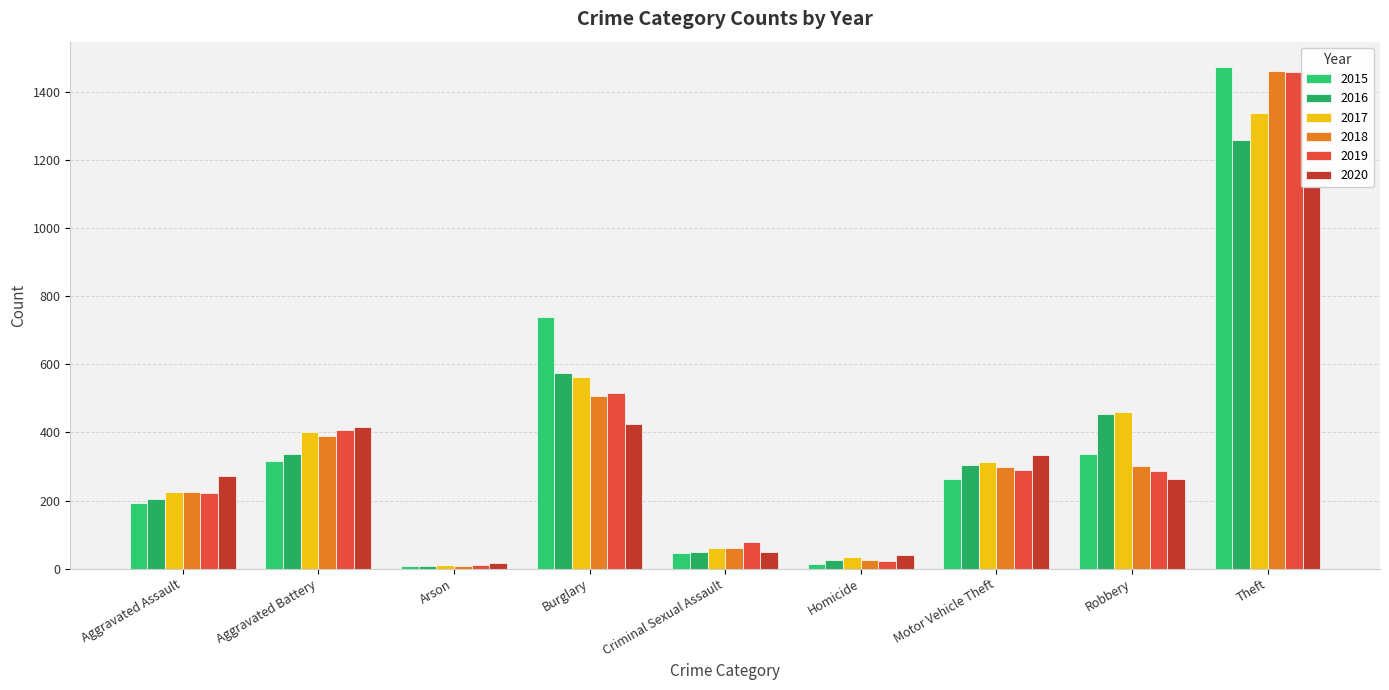

List the series in order of their peak value, highest first.

2015, 2018, 2019, 2017, 2016, 2020